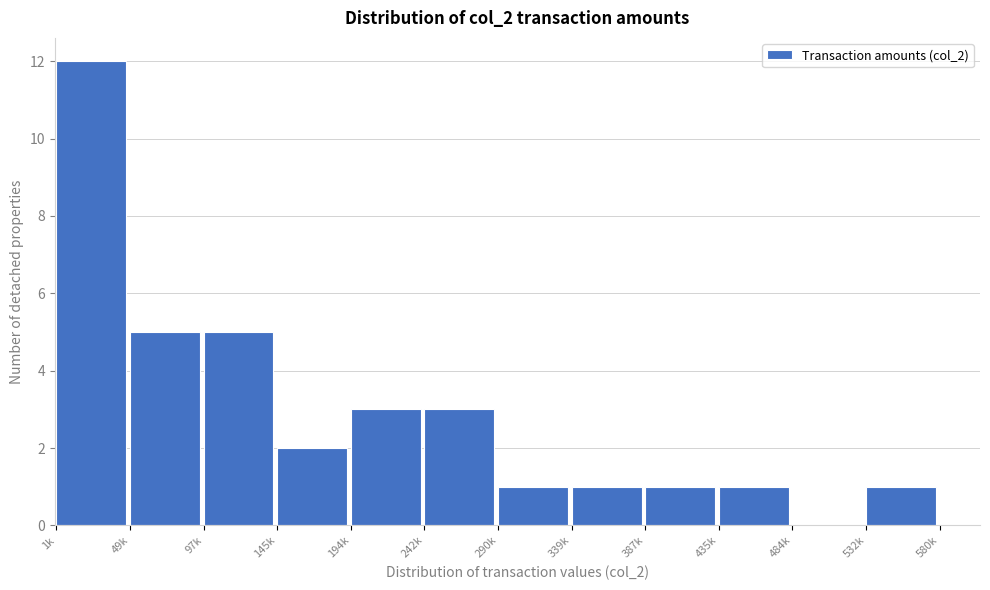

Reading left to right, what are all the values shown in this chart?

1k=12	49k=5	97k=5	145k=2	194k=3	242k=3	290k=1	339k=1	387k=1	435k=1	484k=0	532k=1